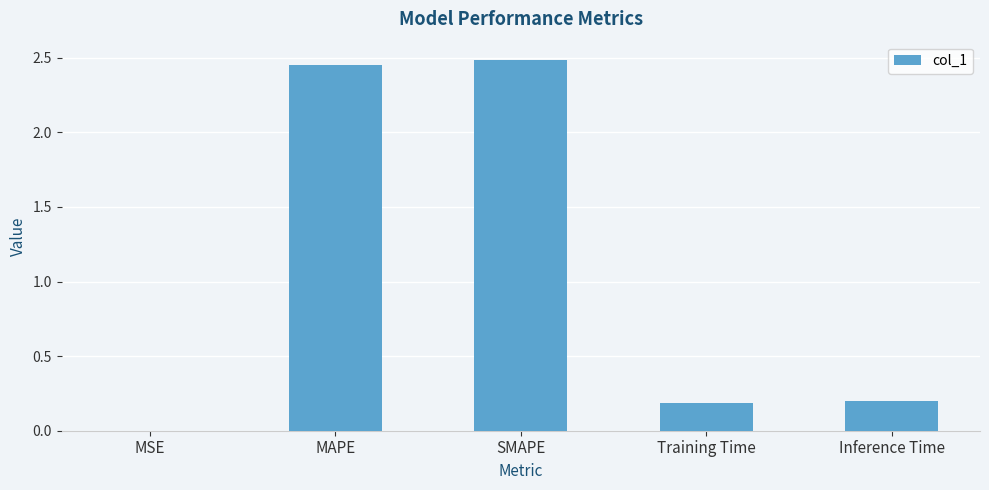

Which has a higher value, MAPE or MSE?

MAPE